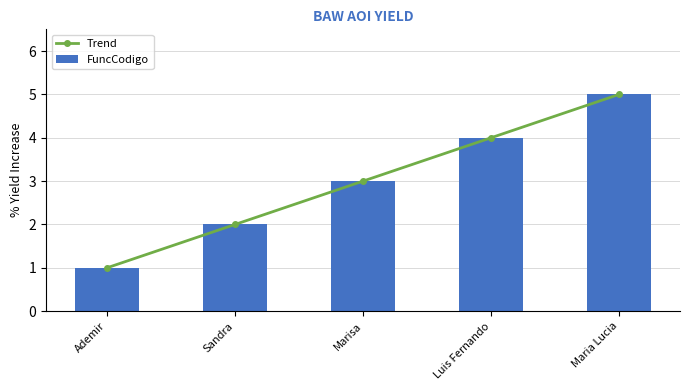

What is the lowest value of the Trend series?

1.0